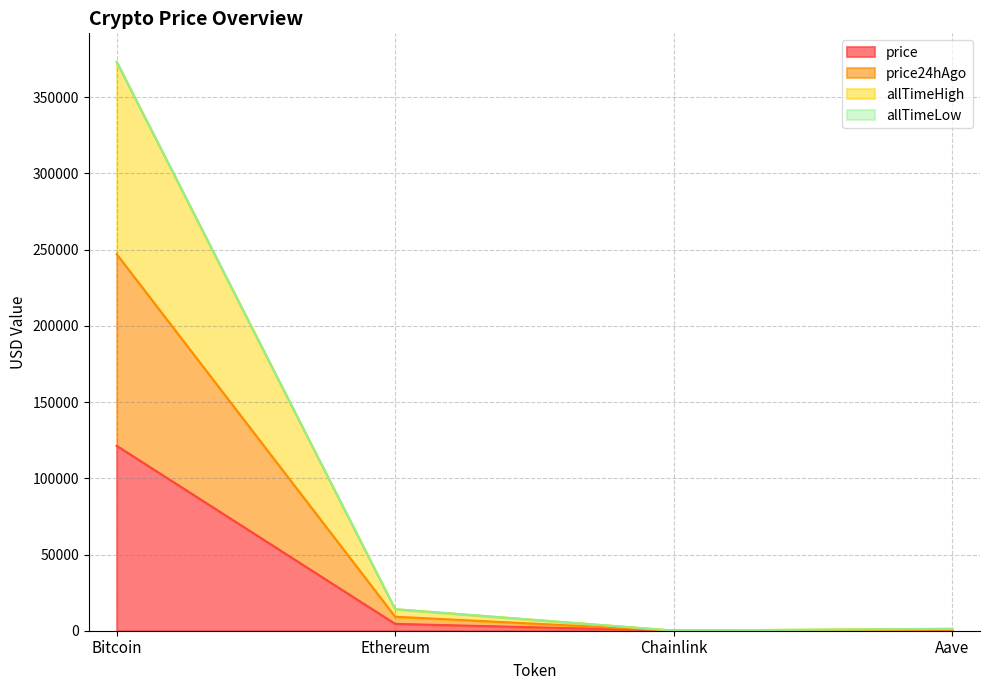

Is it true that price equals 121326.0 at Bitcoin?

True